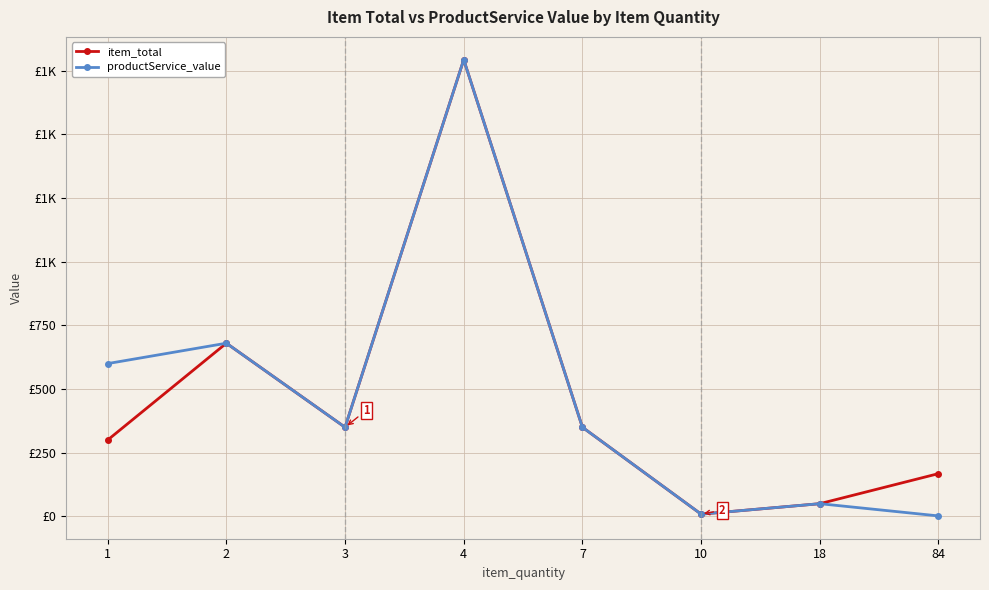

At which category does item_total reach its first local peak?

2